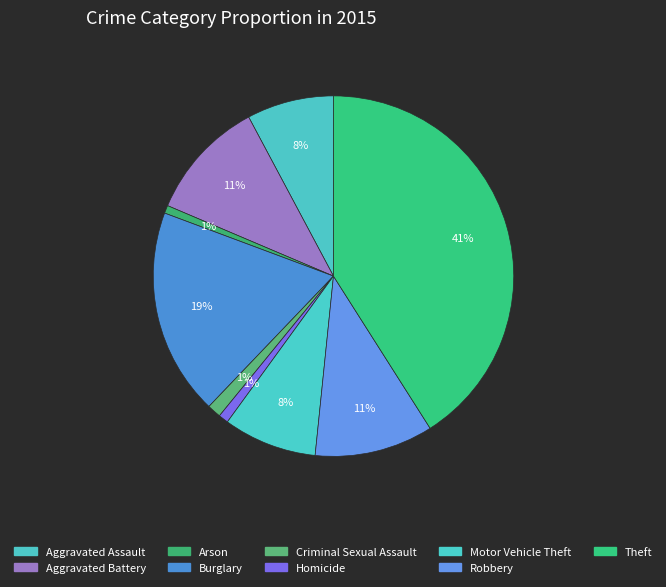

What percentage is the Burglary slice, to the nearest percent?

19%